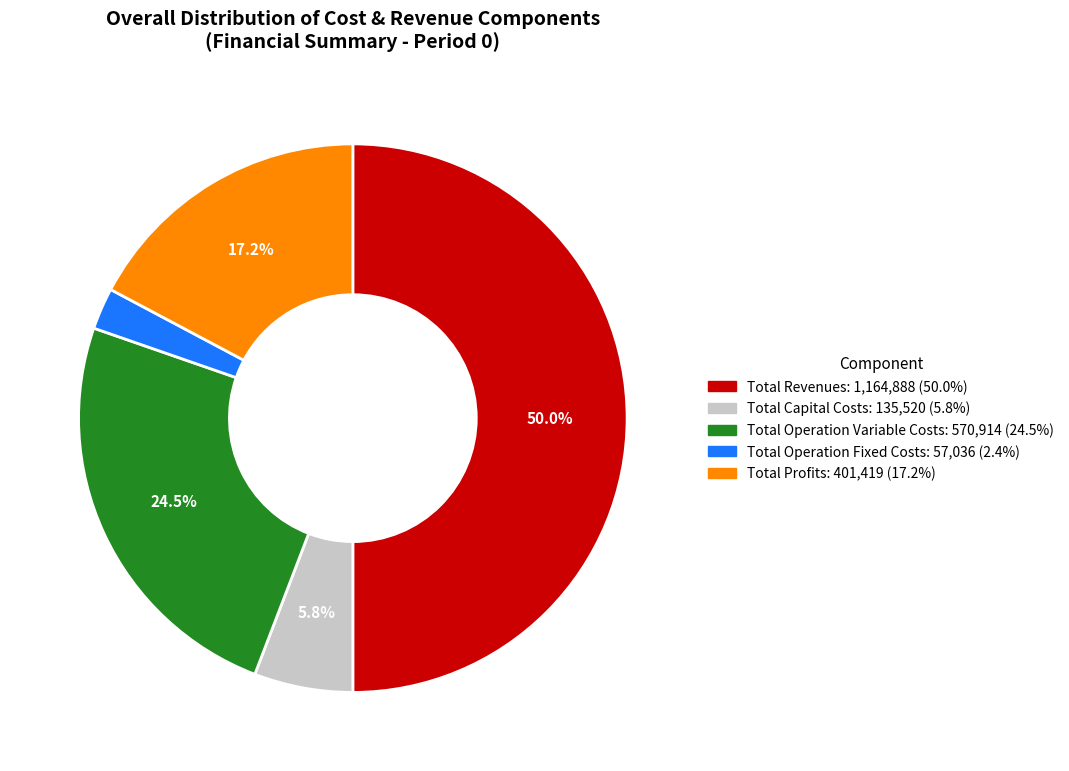

Rank the categories by value from lowest to highest.

Total Operation Fixed Costs, Total Capital Costs, Total Profits, Total Operation Variable Costs, Total Revenues